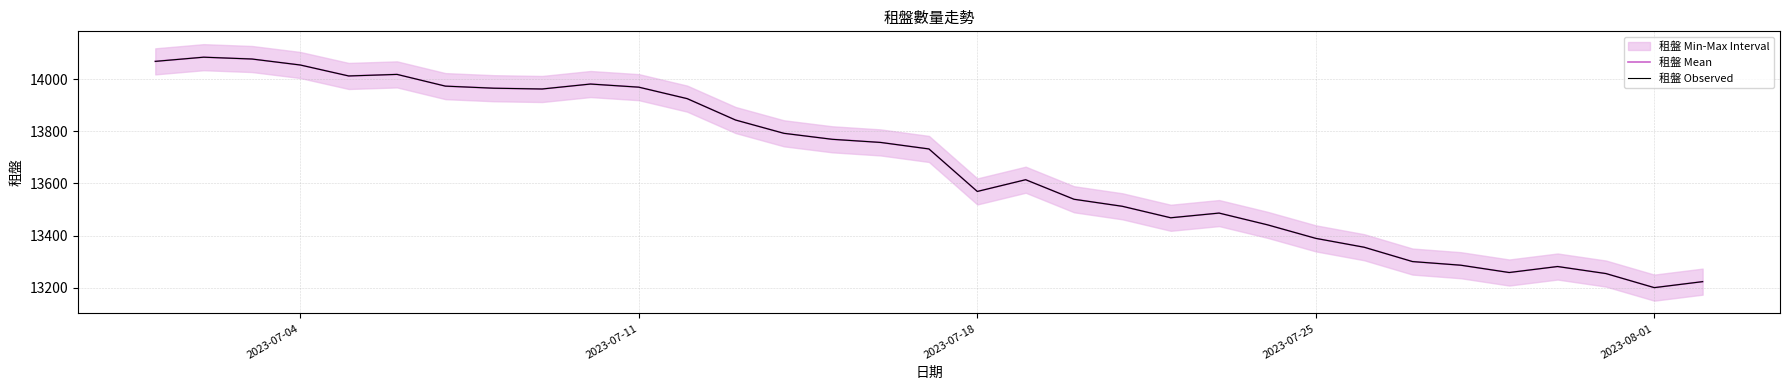

What is the highest value of the 租盤 Observed series?

14084